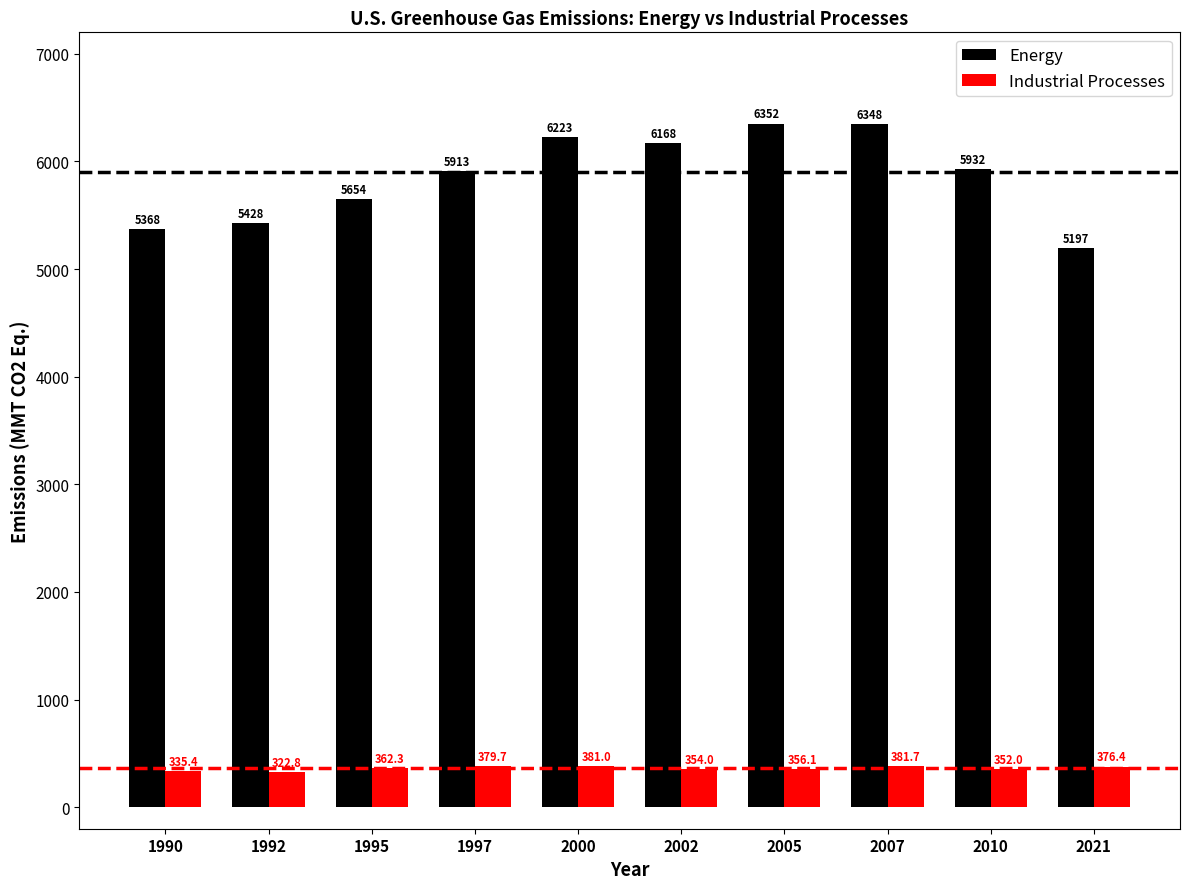

How many data points in Industrial Processes are above 362?

5